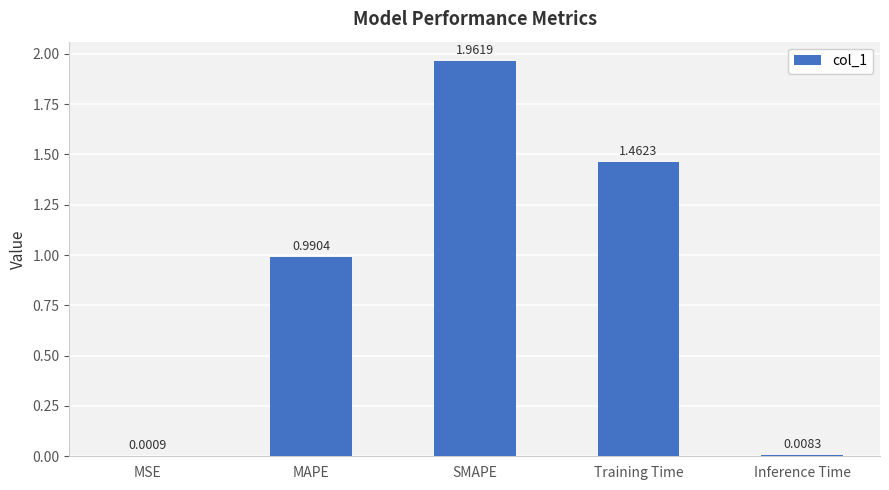

What is the sum of the values at Training Time and SMAPE?

3.4